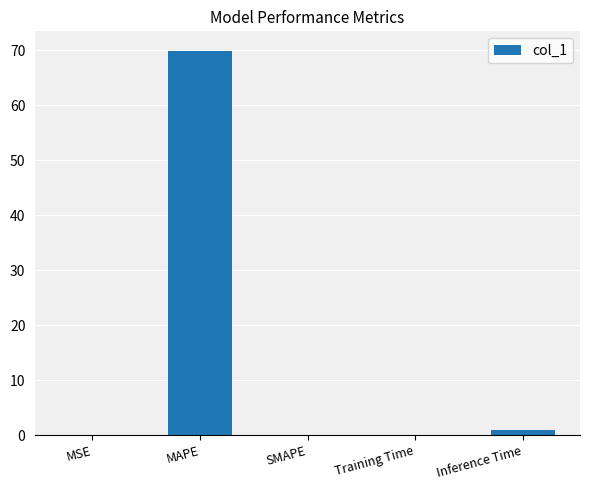

Which has a higher value, MAPE or MSE?

MAPE